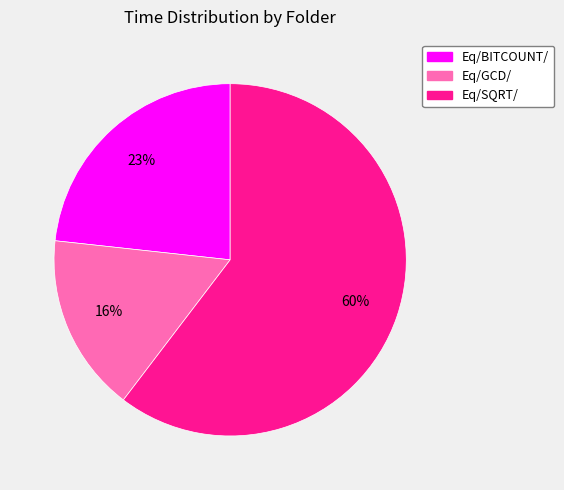

To the nearest percent, what is the average slice percentage?

33%